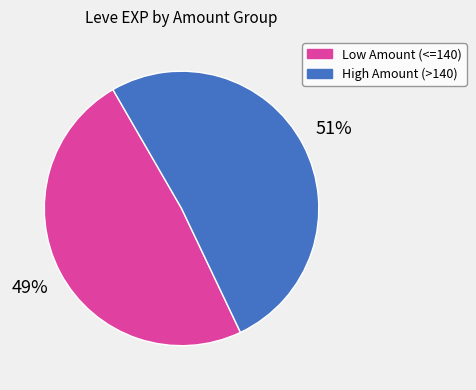

How many segments does this pie chart have?

2